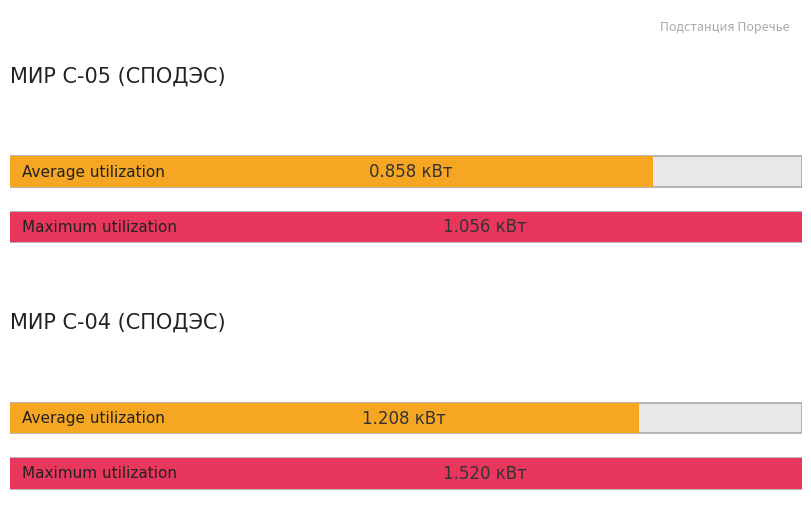

Count the number of data series in this chart.

2